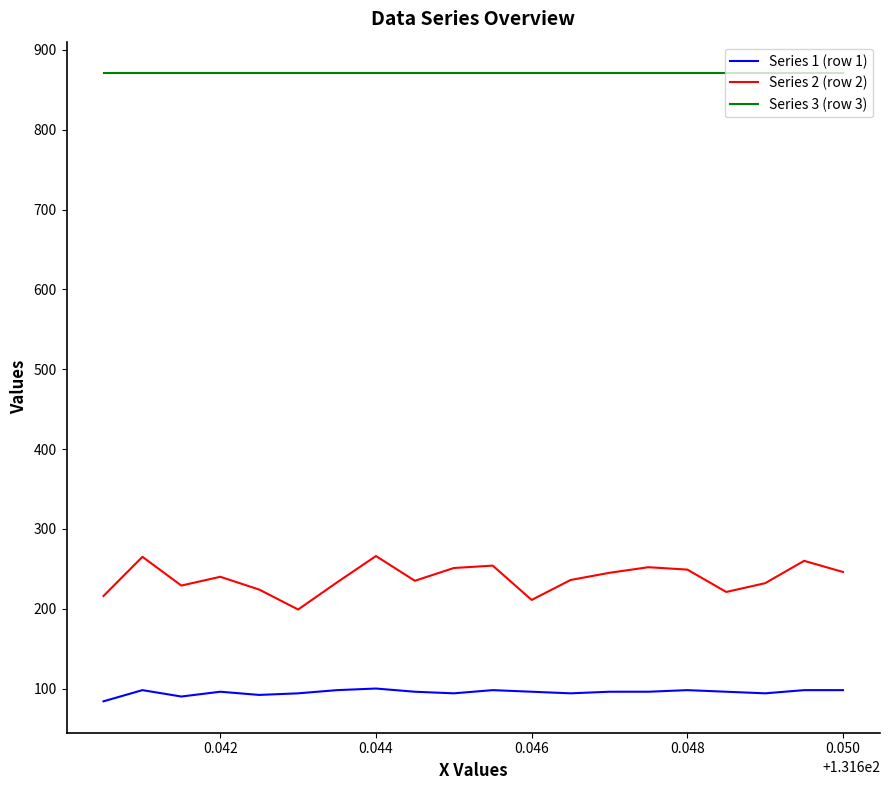

What is the maximum value for Series 3 (row 3)?

871.0